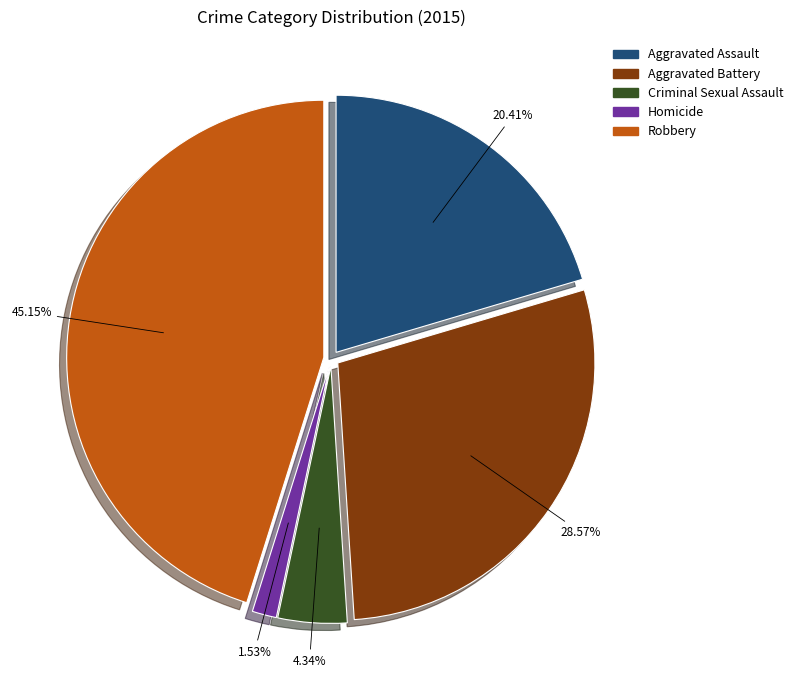

Count the number of slices in the pie.

5